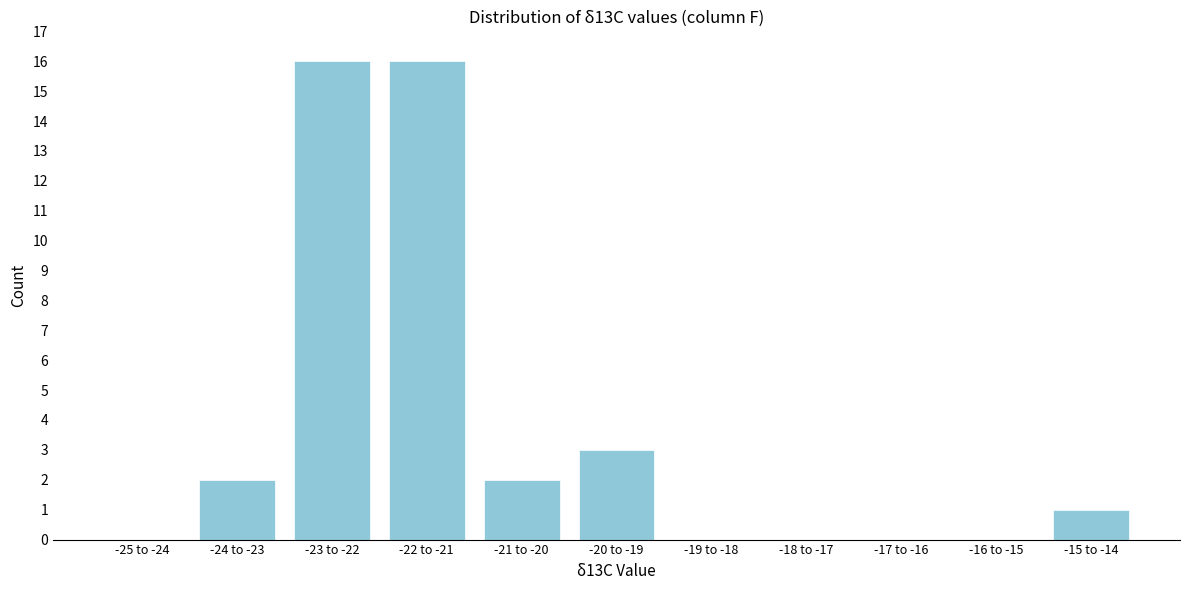

Reading left to right, transcribe all the data shown in this chart.

-25 to -24=0	-24 to -23=2	-23 to -22=16	-22 to -21=16	-21 to -20=2	-20 to -19=3	-19 to -18=0	-18 to -17=0	-17 to -16=0	-16 to -15=0	-15 to -14=1